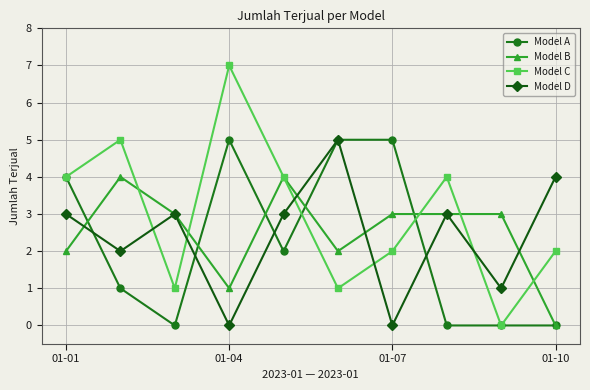

Which series has the largest total across all categories?

Model C